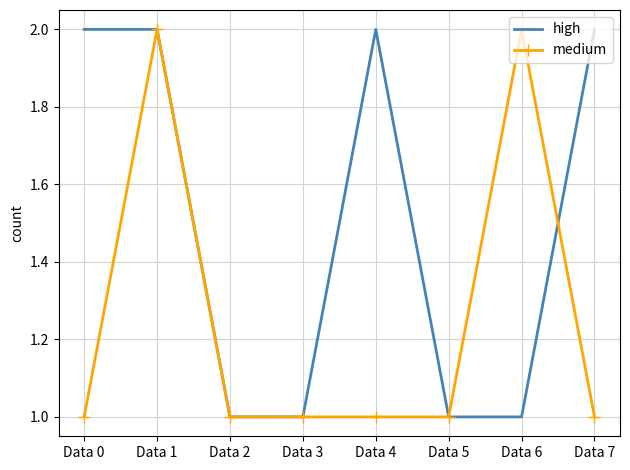

List the series in order of their overall mean, lowest first.

medium, high